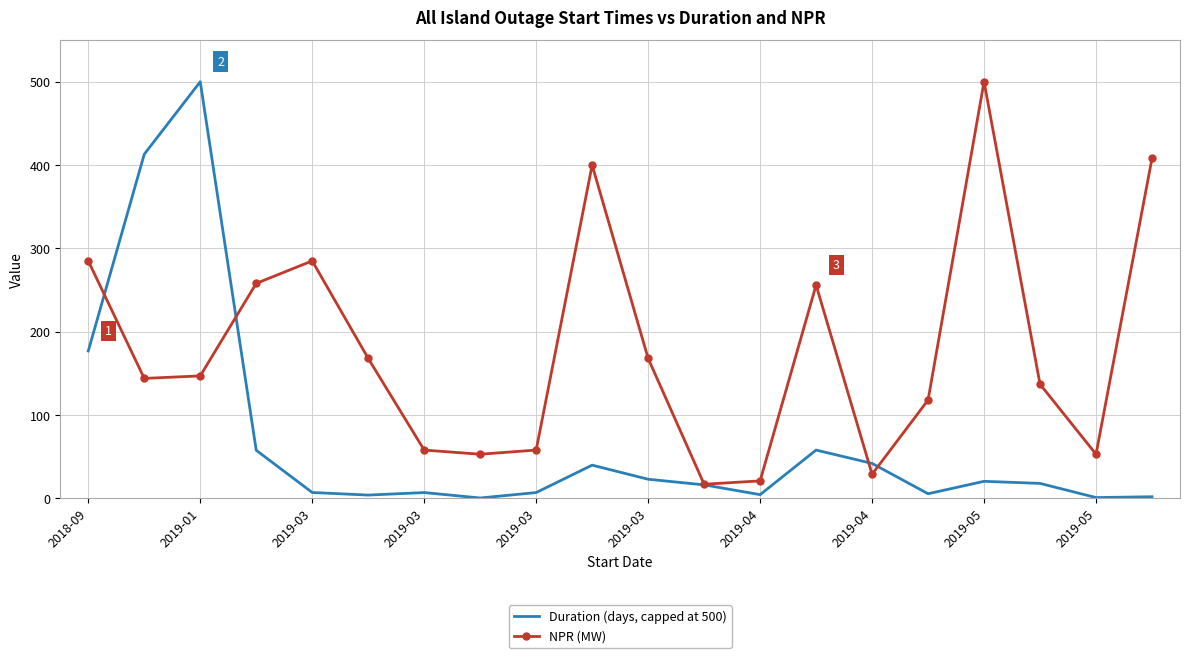

List the series in order of their overall mean, highest first.

NPR (MW), Duration (days, capped at 500)